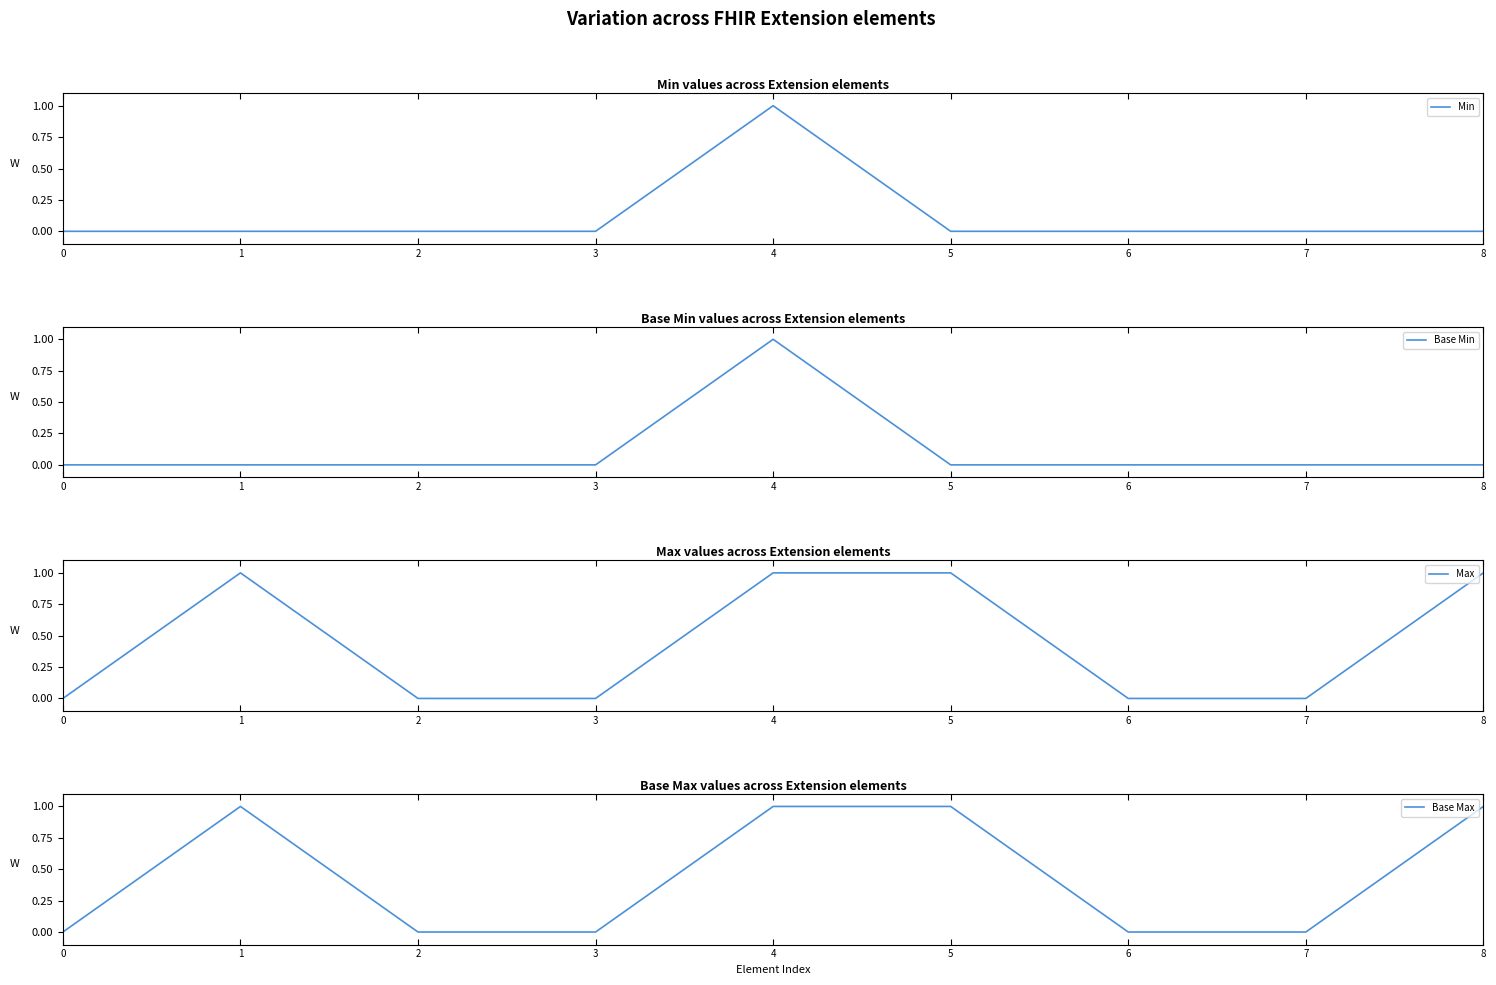

True or false: Min and Max cross at least once.

False